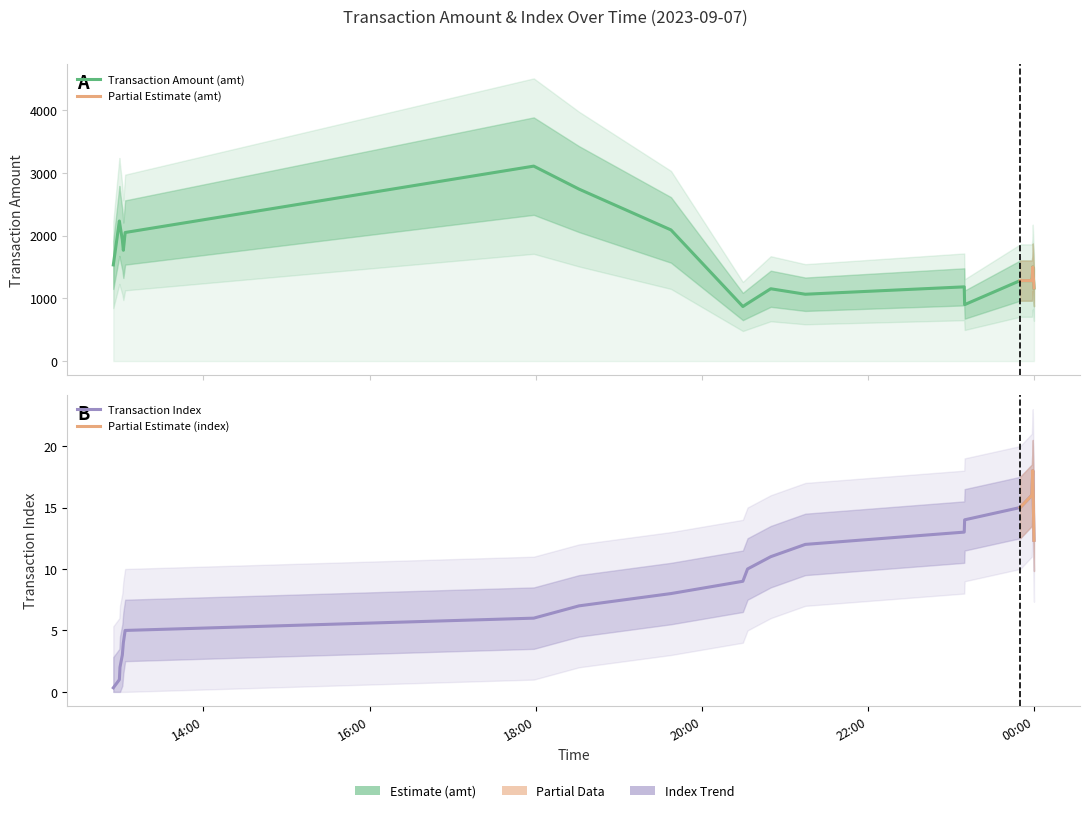

What are all the series names shown in the legend?

Transaction Amount (amt), Transaction Index